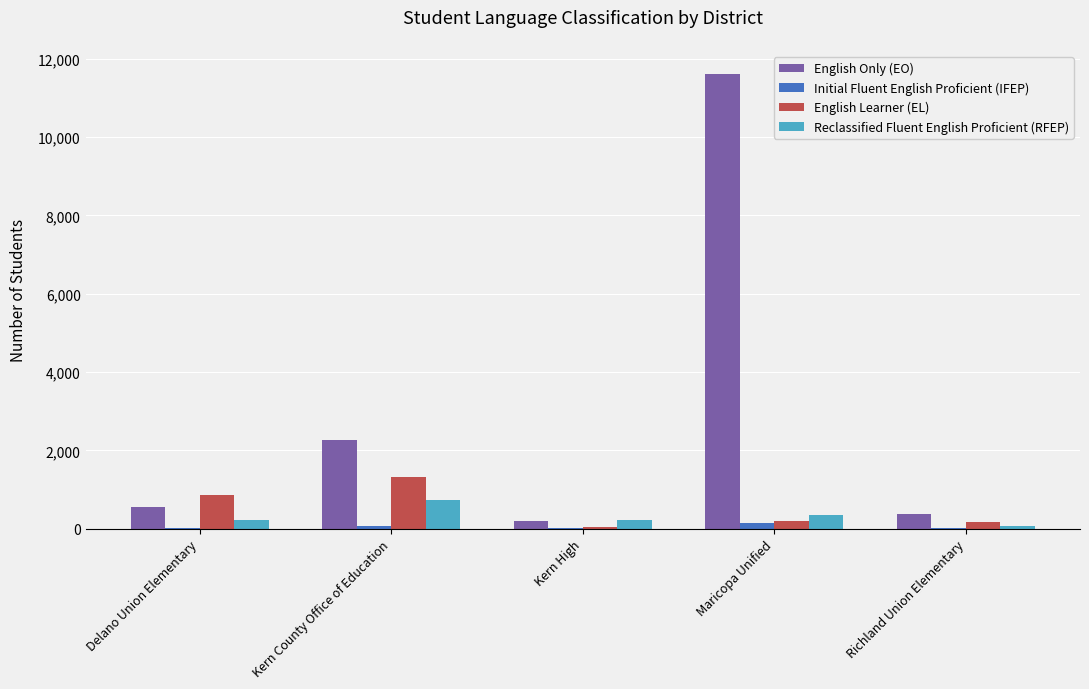

The English Learner (EL) series shows 55 at Kern High. True or false?

True